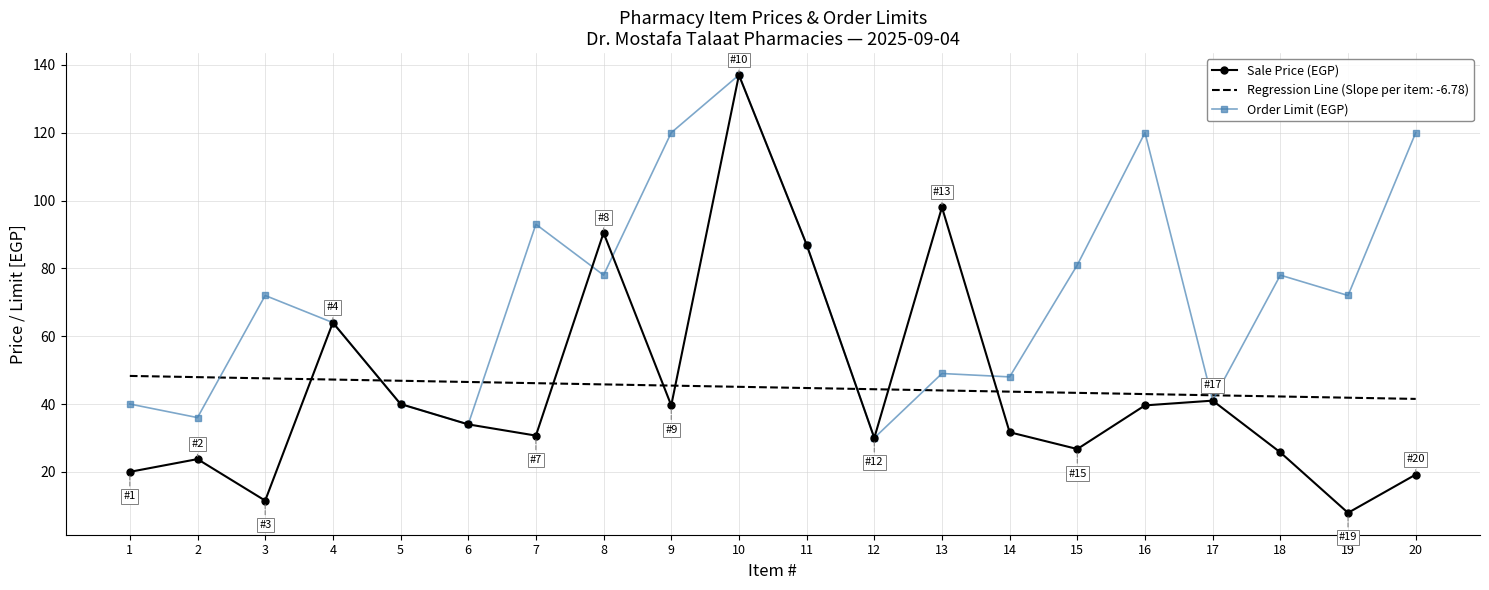

True or false: Order Limit (EGP) has more than 2 points higher than both neighbors.

True